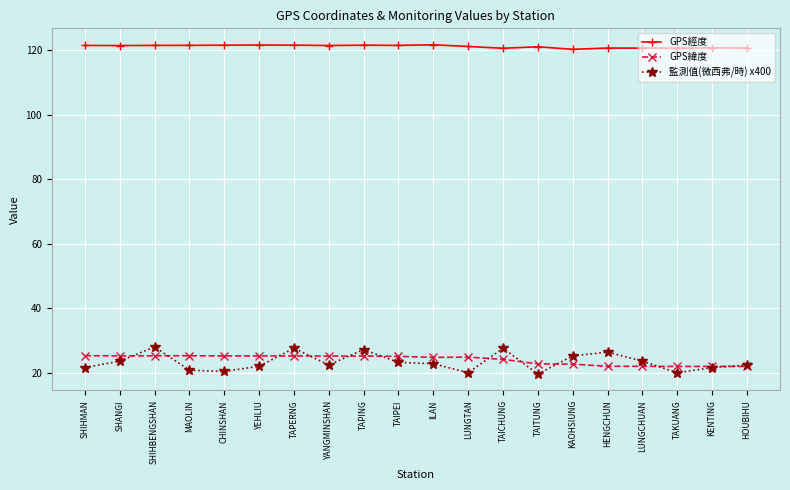

What position from the left is MAOLIN?

4